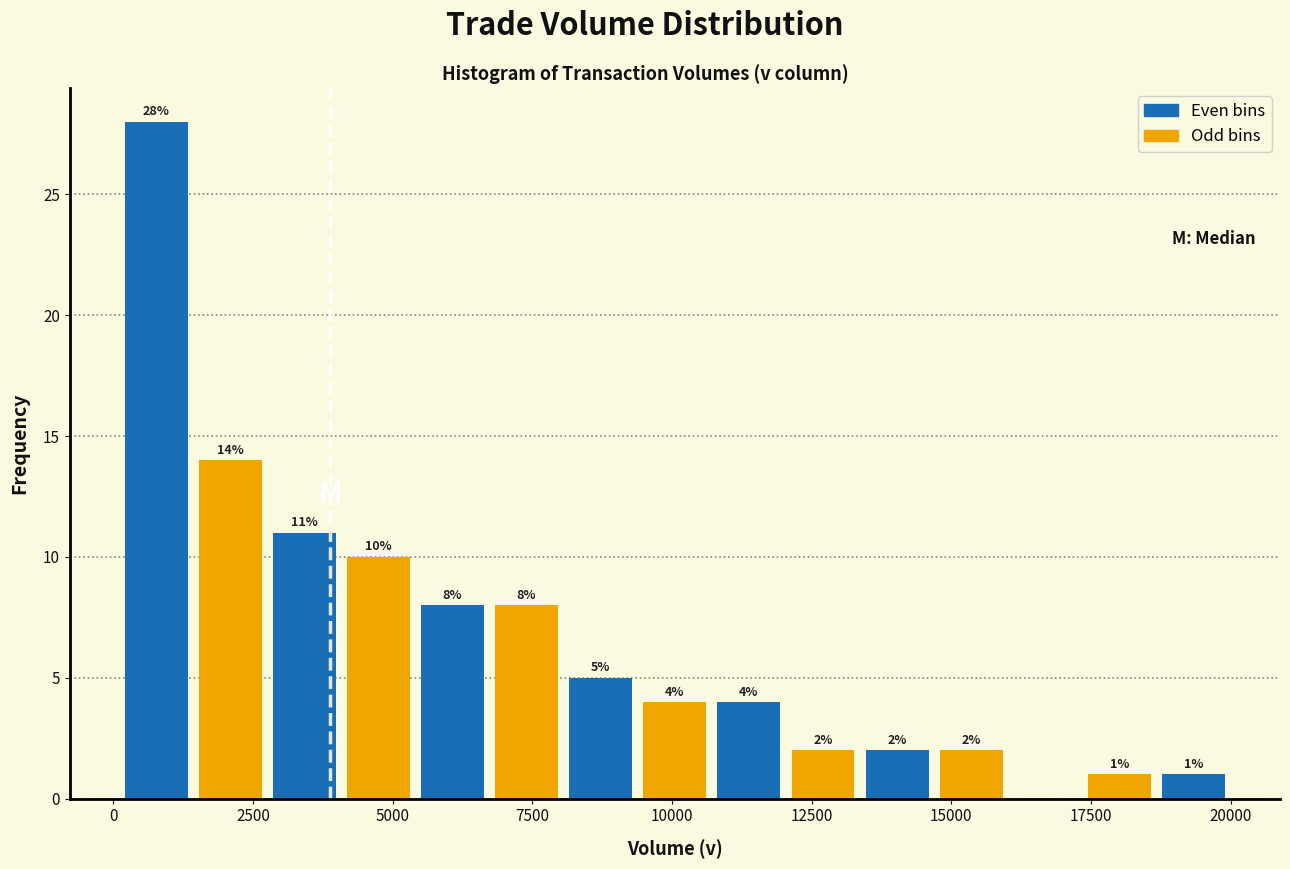

Read against the x-axis, roughly where is the centre of the tallest bar?

1000